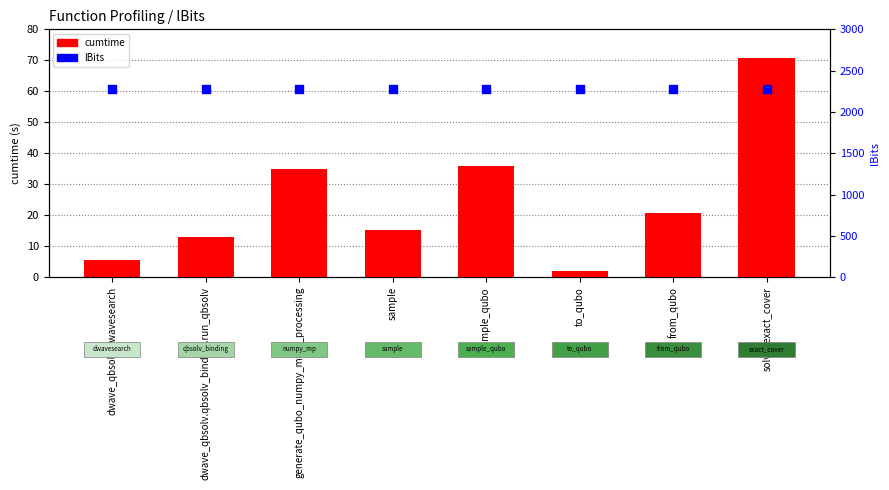

Which series has the widest spread of Y values?

cumtime